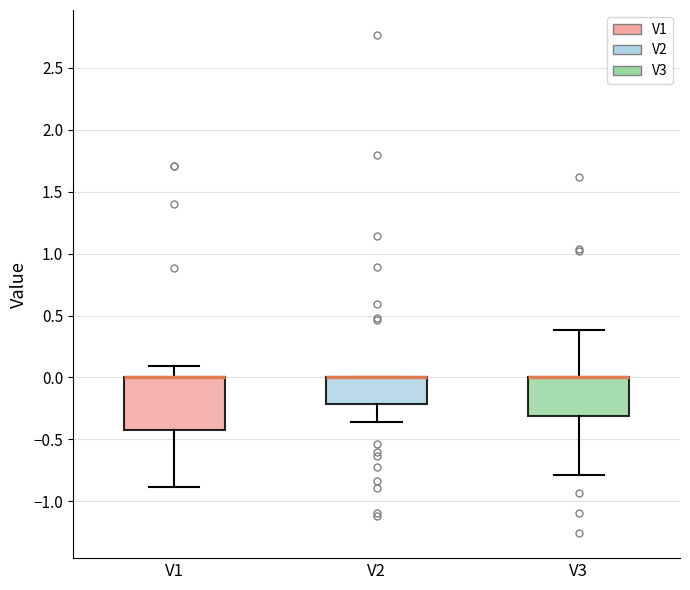

Reading left to right, read every box against the y-axis: the position of its median line, the range the box covers, and the ends of its whiskers. The values are not printed on the chart, so give them approximately, as read against the axis.

V1: median 0.00 (drawn on the box's upper edge), box -0.40 to 0.00, whiskers -0.90 to 0.10
V2: median 0.00 (drawn on the box's upper edge), box -0.20 to 0.00, whiskers -0.35 to 0.00
V3: median 0.00 (drawn on the box's upper edge), box -0.30 to 0.00, whiskers -0.80 to 0.40